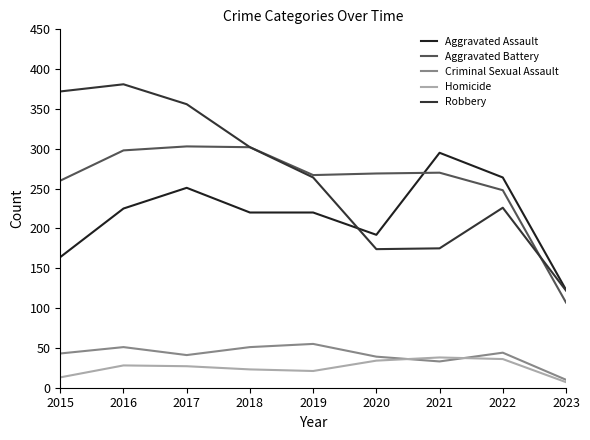

At which label does Robbery reach its peak?

2016